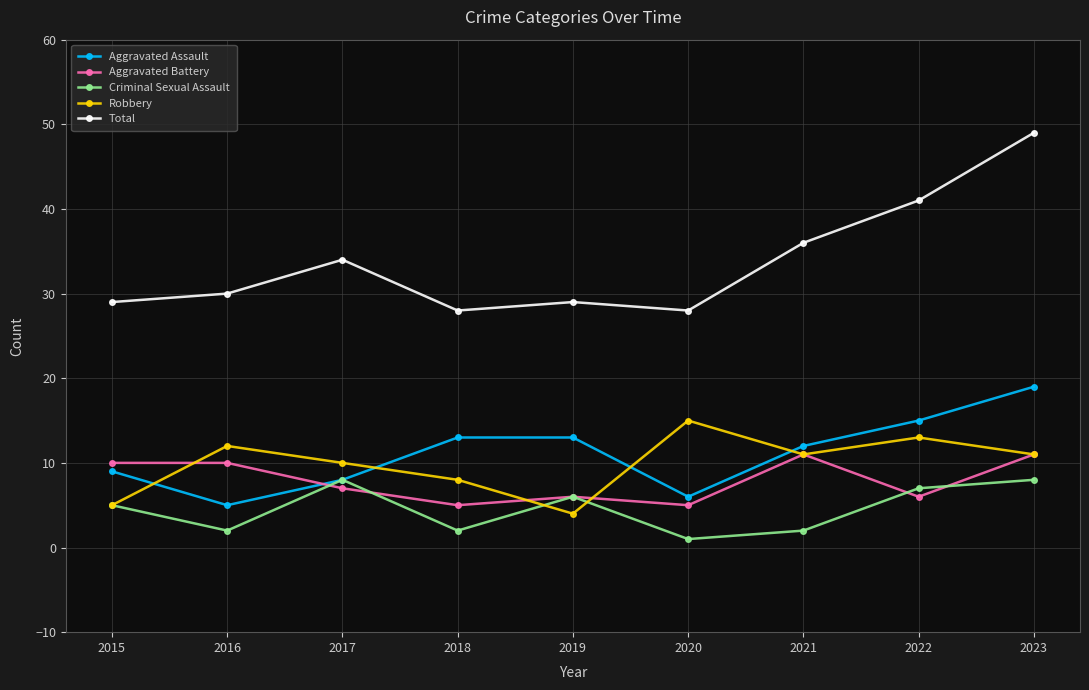

What are all the series names shown in the legend?

Aggravated Assault, Aggravated Battery, Criminal Sexual Assault, Robbery, Total